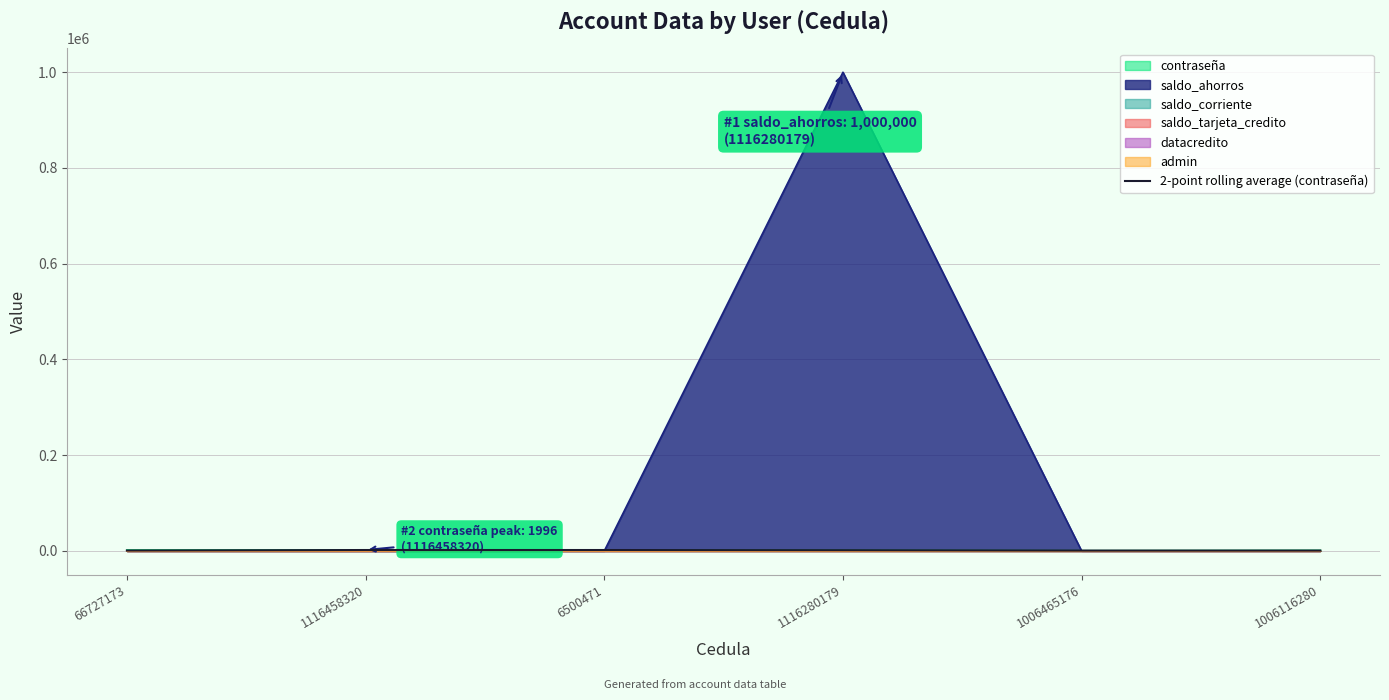

Between 66727173 and 1006116280, which is larger?

66727173